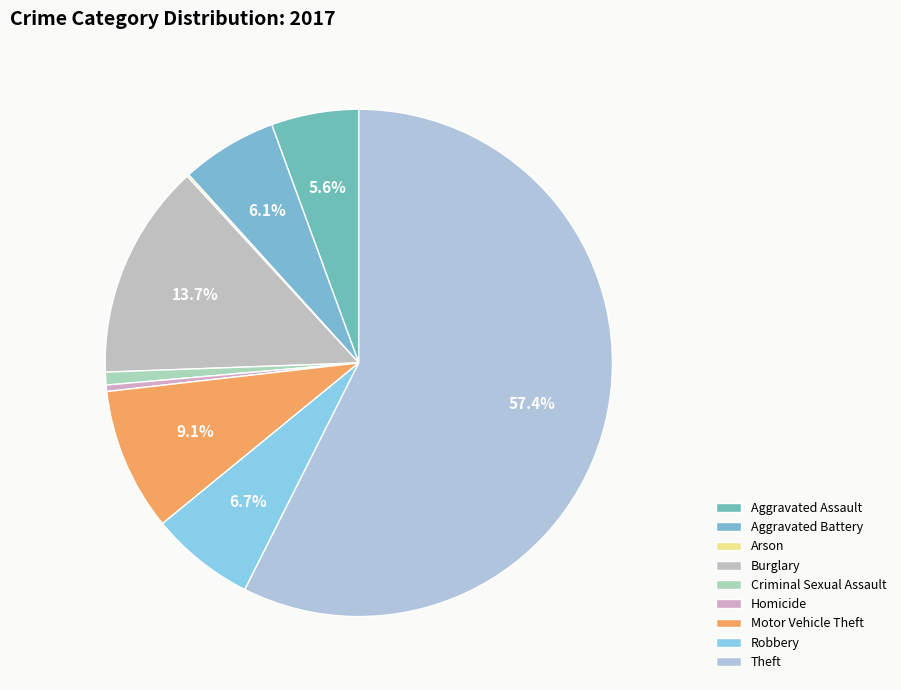

How many segments does this pie chart have?

9